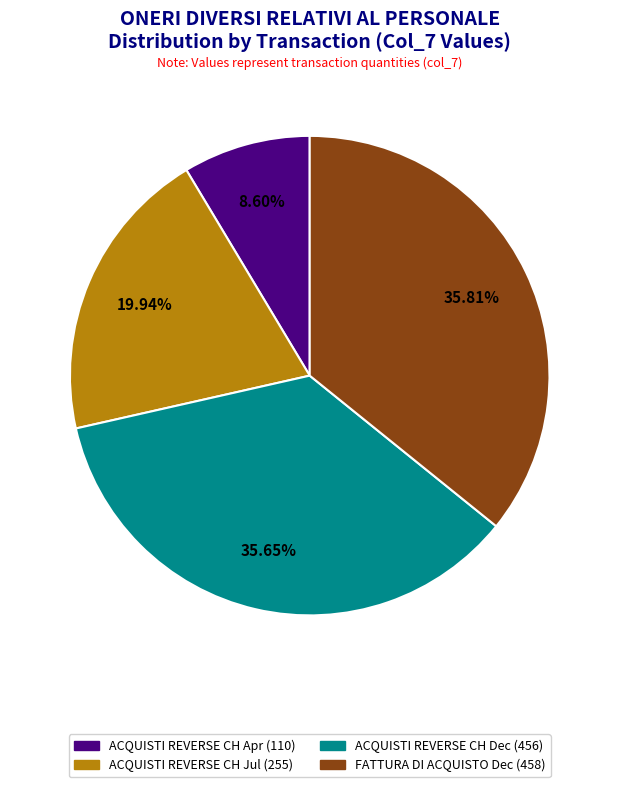

To the nearest percent, what is the difference between the largest and smallest slice percentages?

27%